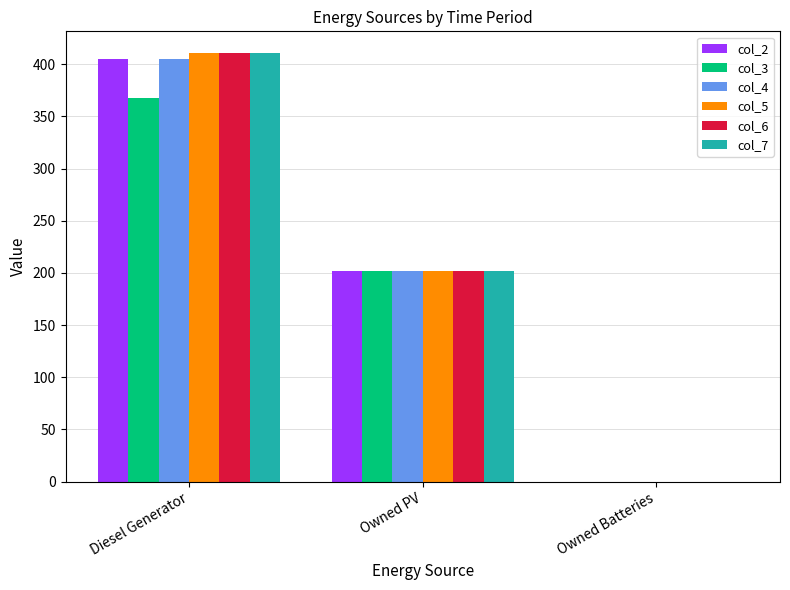

What is the sum of the col_5 values at Owned PV and Owned Batteries?

202